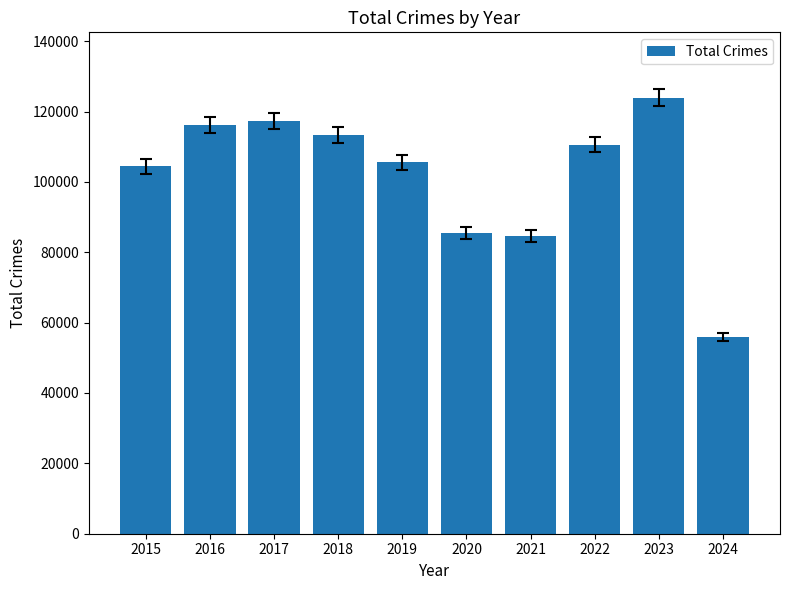

What is the maximum value shown in the chart?

123926